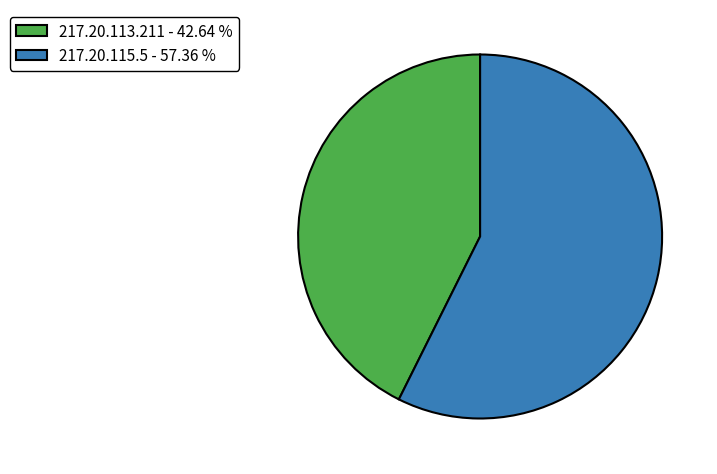

Combined, do 217.20.113.211 - 42.64 % and 217.20.115.5 - 57.36 % account for over 50%?

Yes